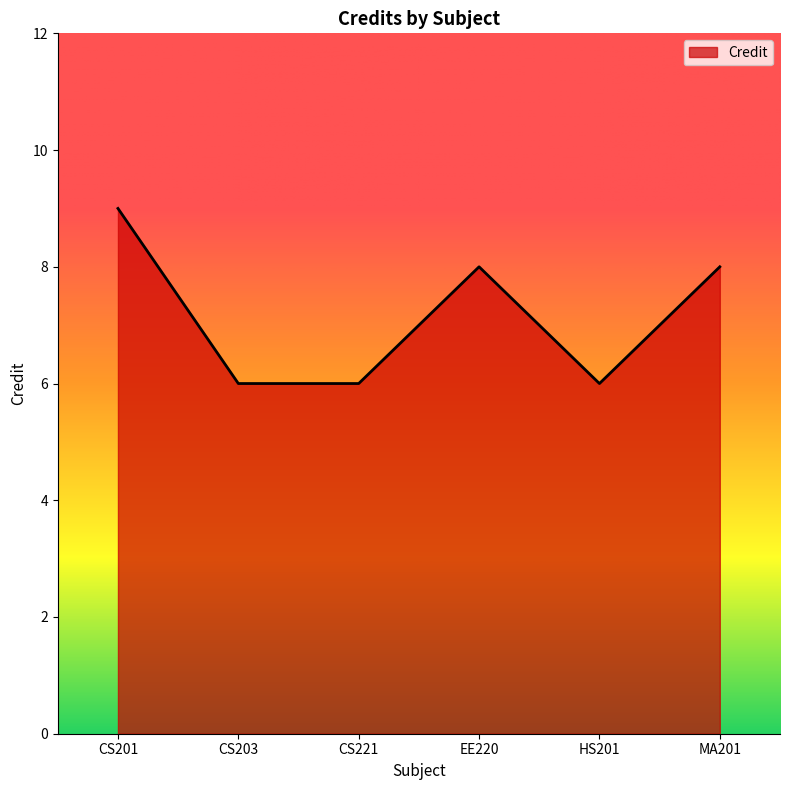

The value at EE220 is 5. True or false?

False